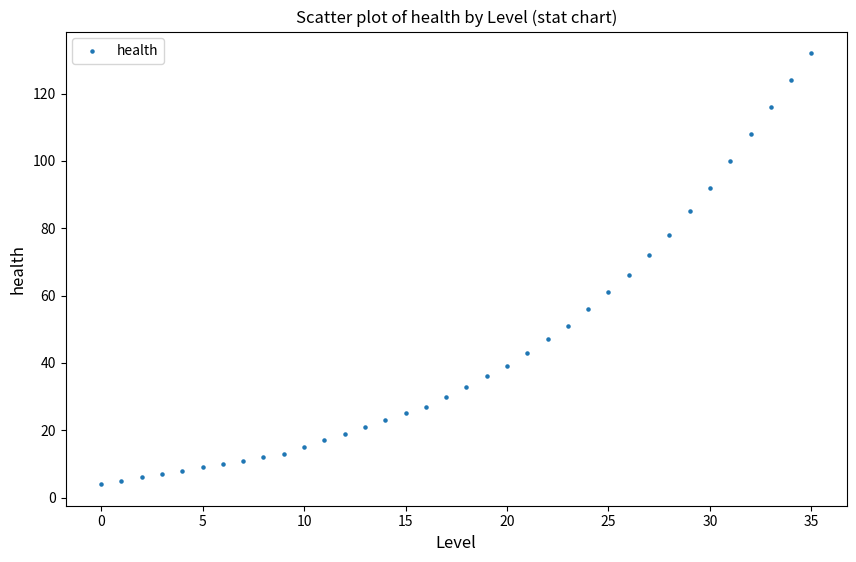

What Y value in the scatter plot is closest to 68?

66